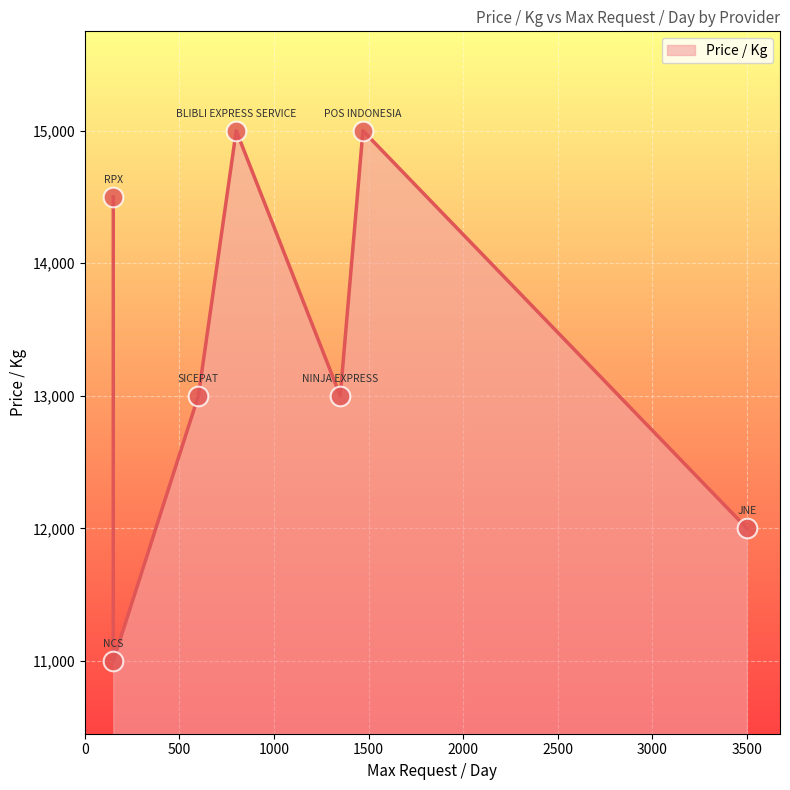

What is the change in value from BLIBLI EXPRESS SERVICE to RPX?

-500